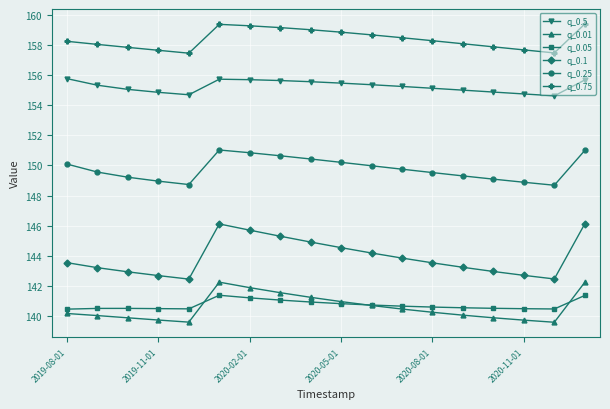

At how many categories does at least one series exceed 156?

18